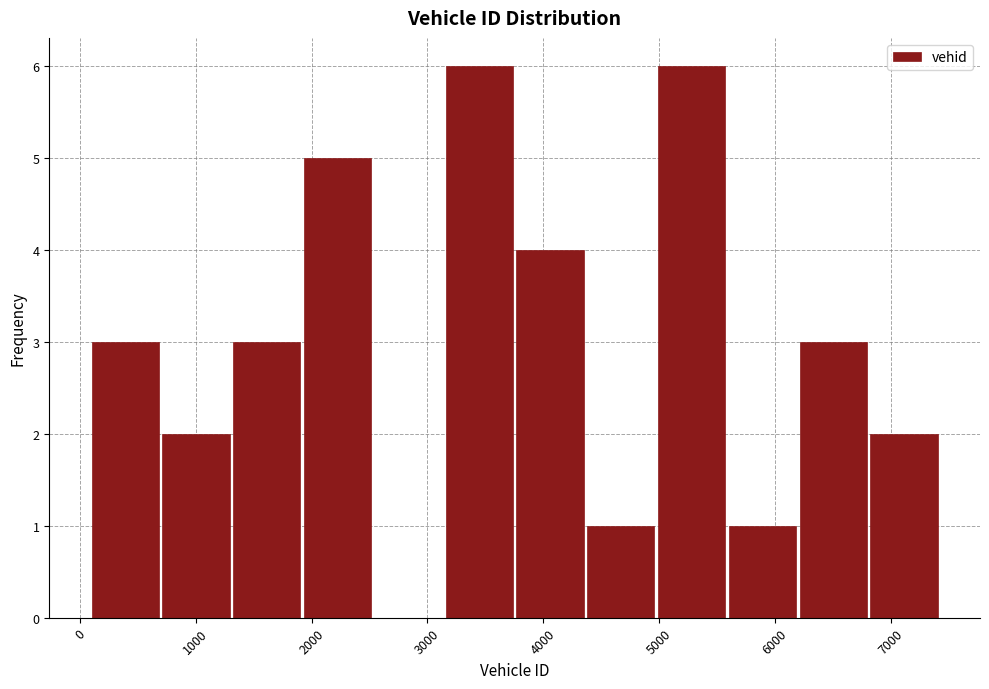

What is the height of the bar covering 3100 to 3800 on the x-axis? Neither the bar edges nor the heights are printed on the chart, so give them approximately, as read against the axes.

6